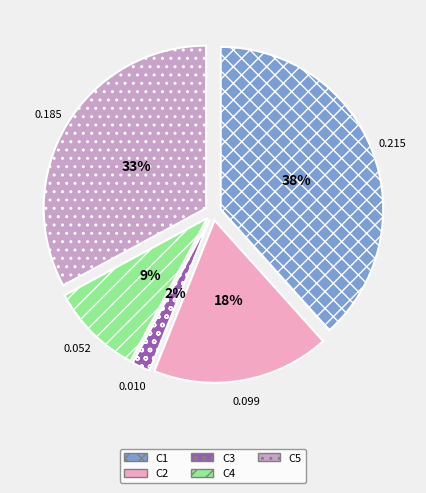

How many segments does this pie chart have?

5